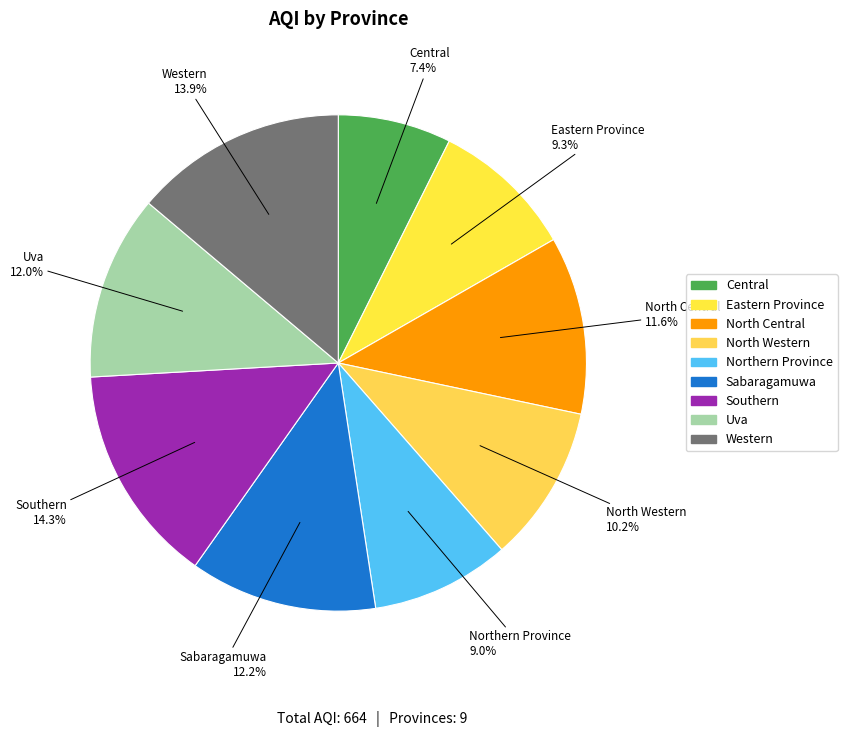

What is the ratio of the value at North Central to the value at Northern Province?

1.3